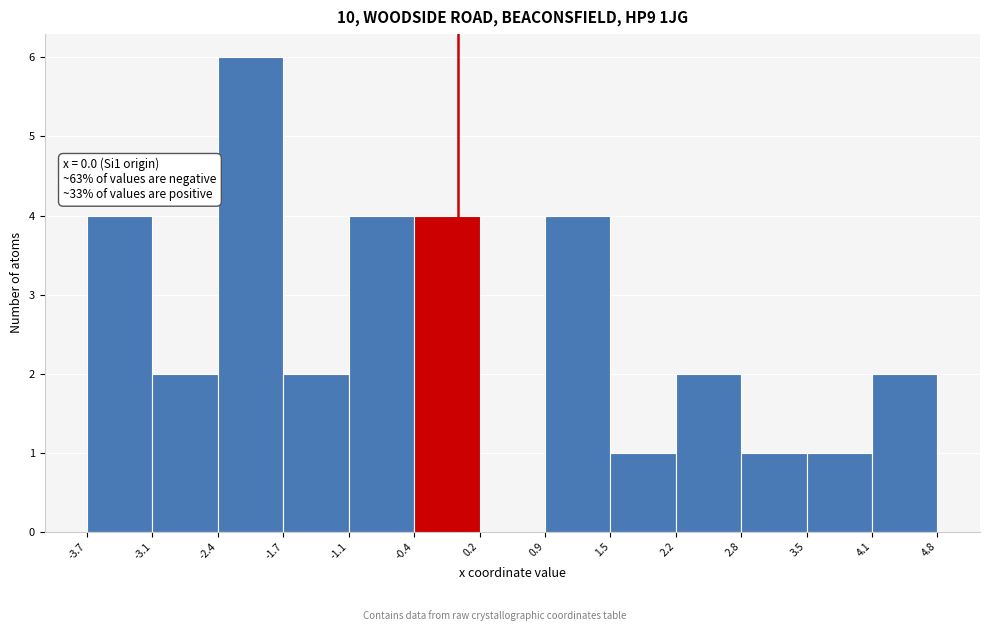

Which range on the x-axis has the tallest bar?

-2.4 to -1.7